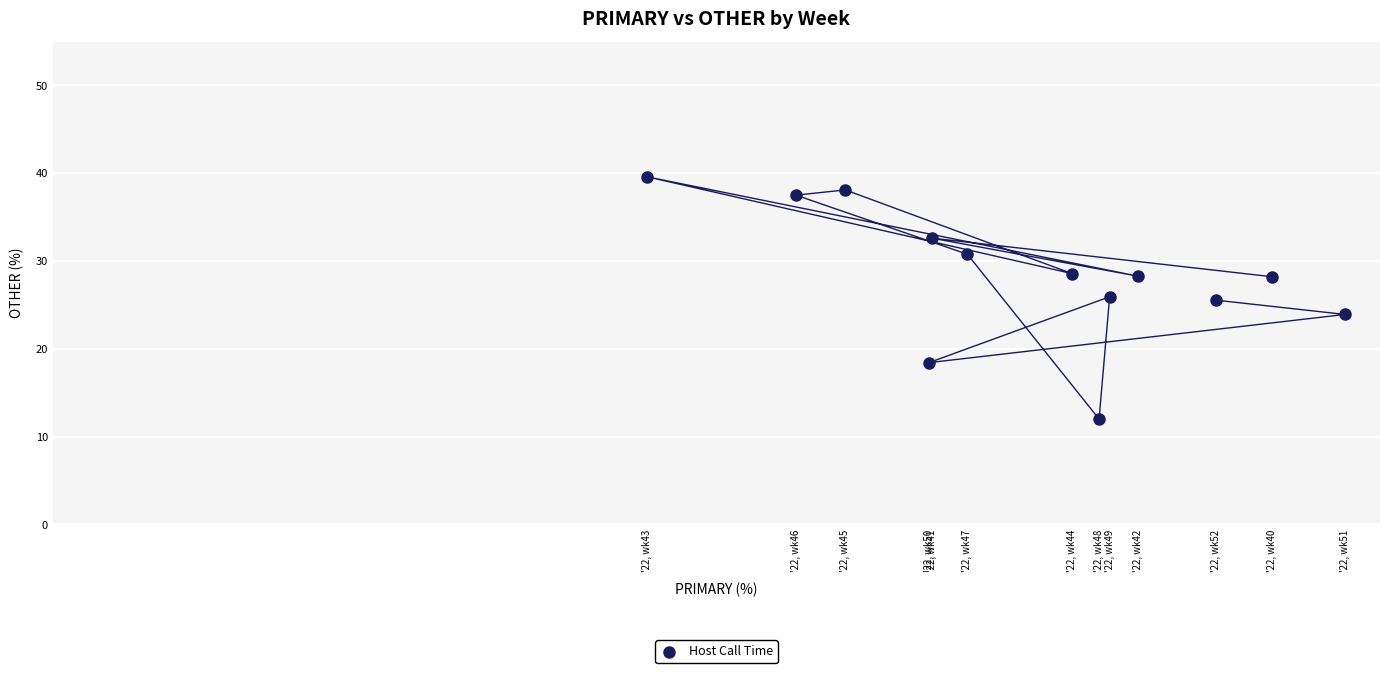

What is the range of X values (max minus min)?

29.3